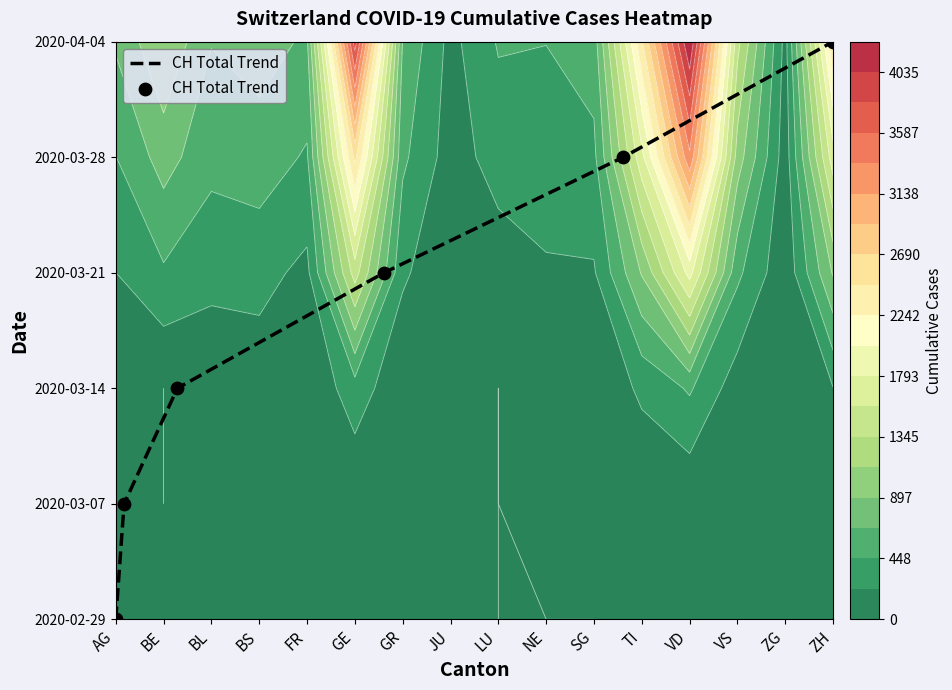

The value at AG is -3. True or false?

False